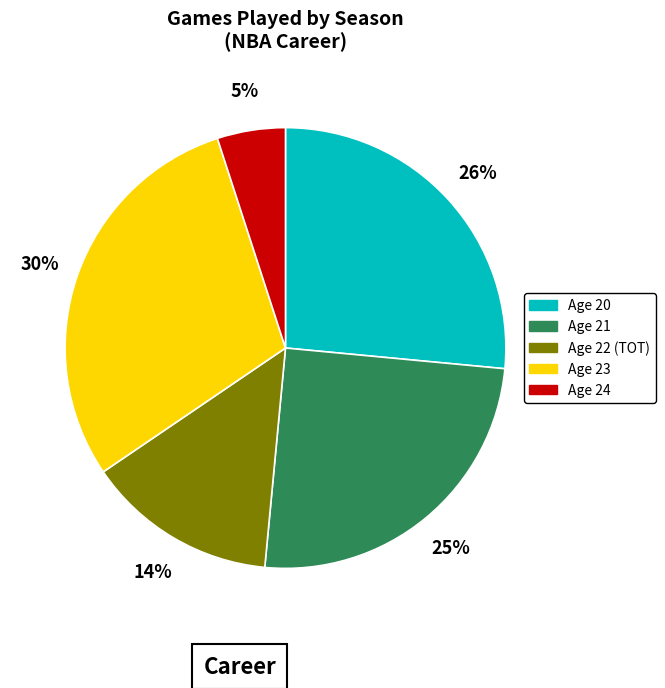

Which slice is the largest?

Age 23